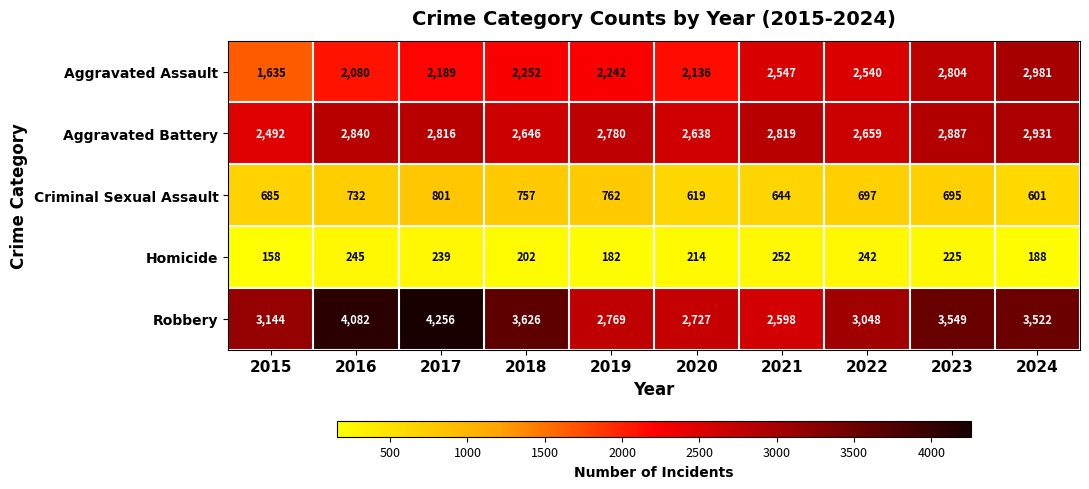

The Aggravated Battery series shows 4860 at 2016. True or false?

False